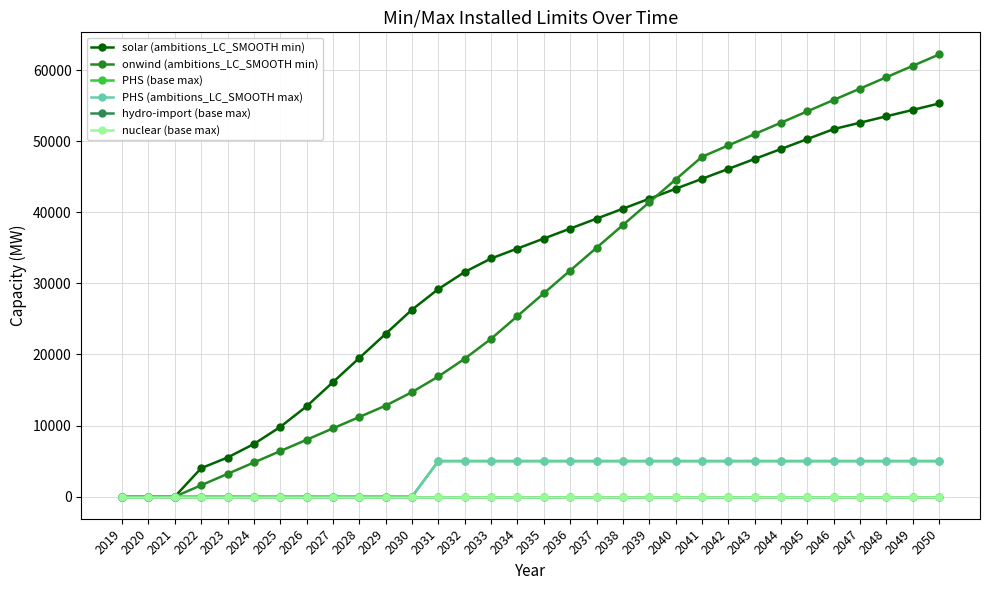

Which label corresponds to the smallest value in the chart?

2019